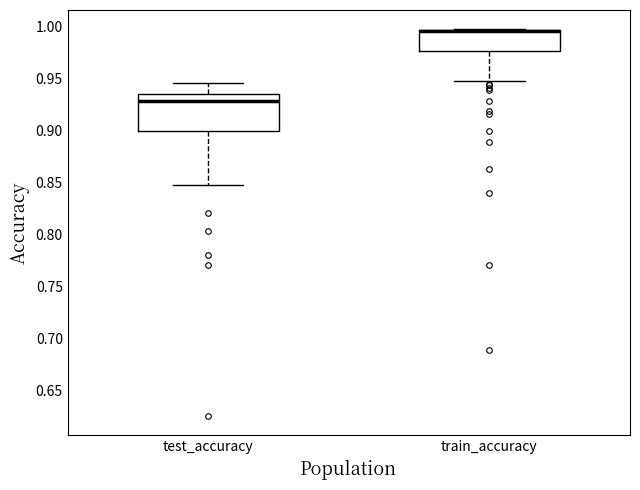

Which box is the tallest, from its lower edge to its upper edge?

test_accuracy